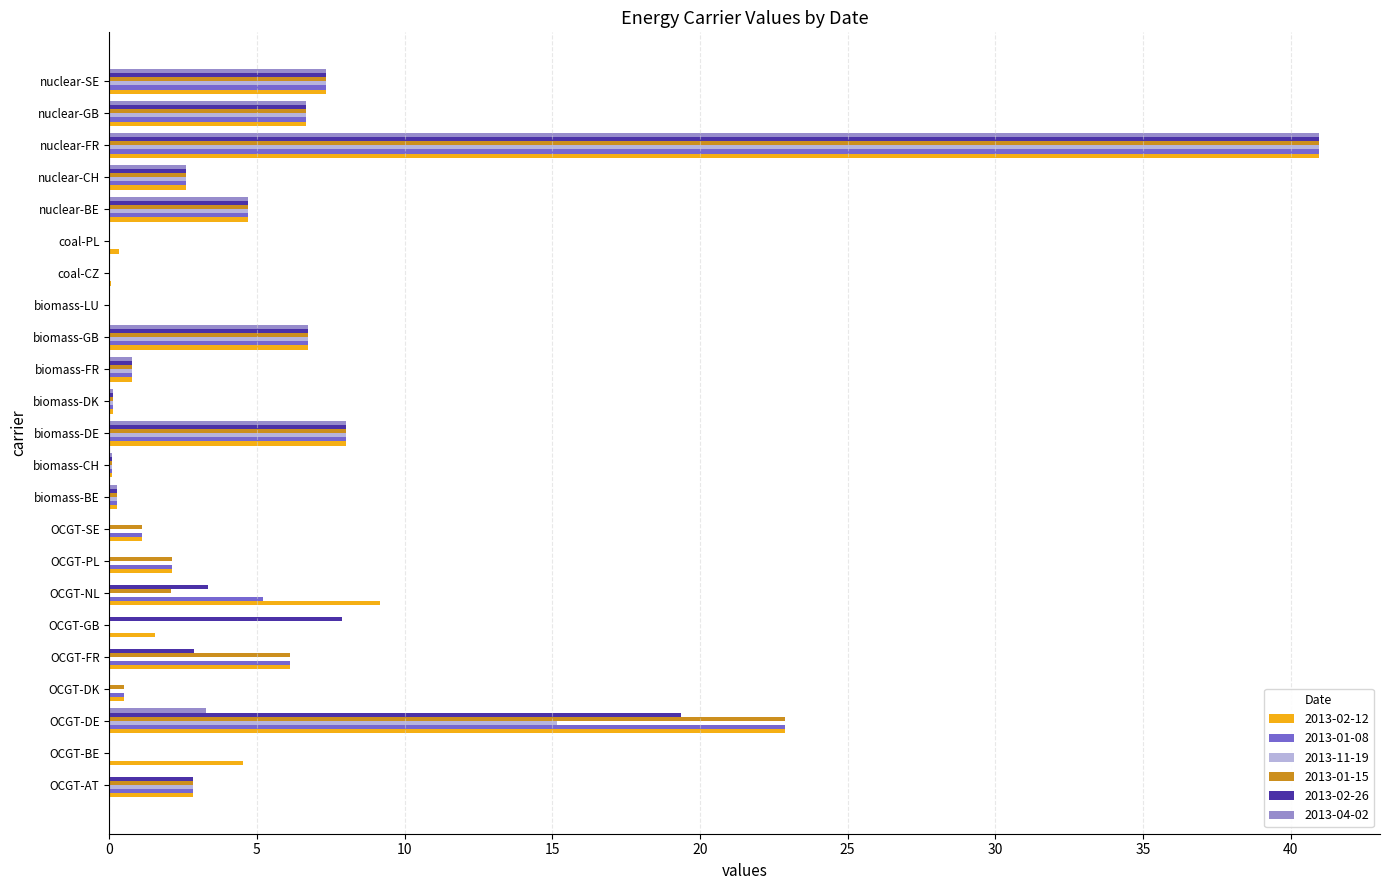

Which category has the highest value in the 2013-01-15 series?

nuclear-FR